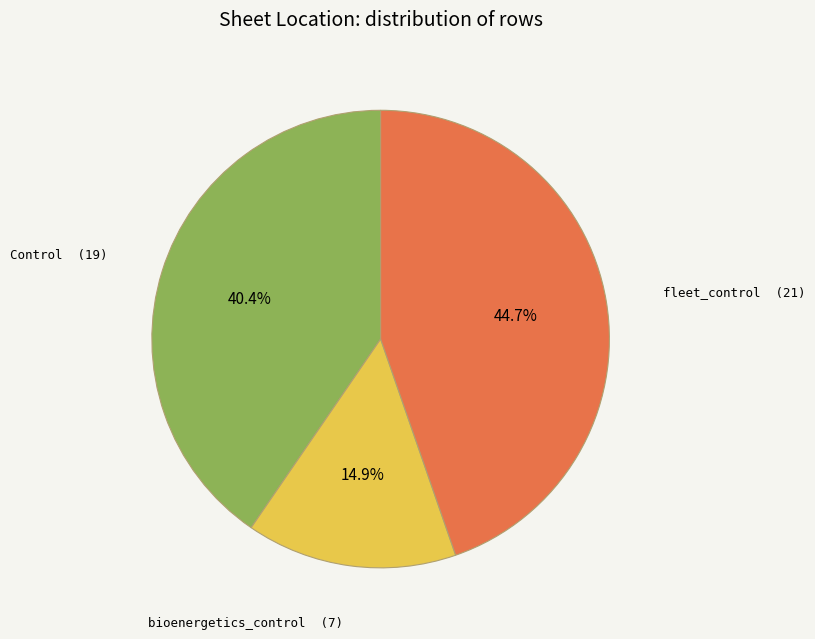

What is the largest slice in the pie chart?

fleet_control